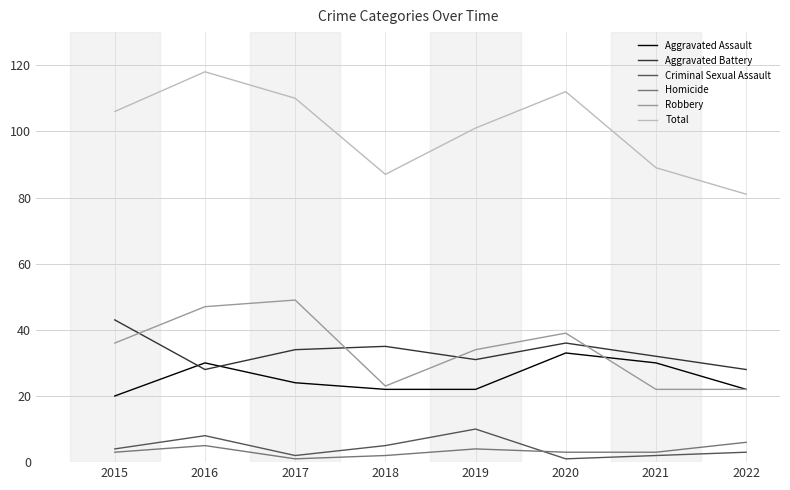

What is the minimum value shown in the chart?

1